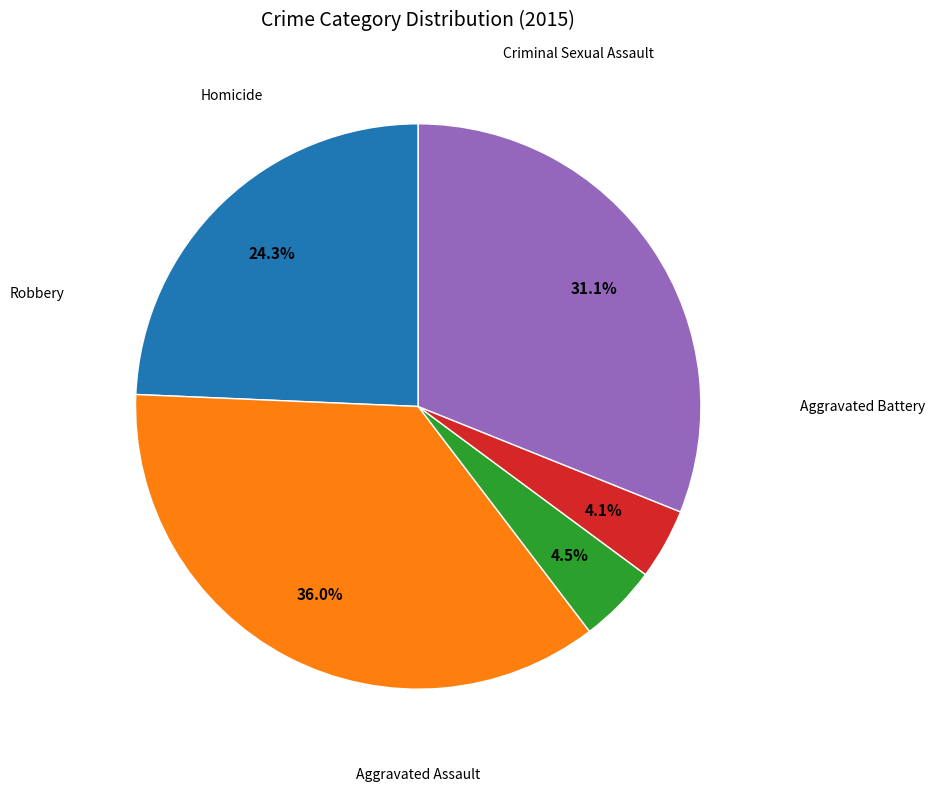

Is there any slice that represents more than half of the pie?

No